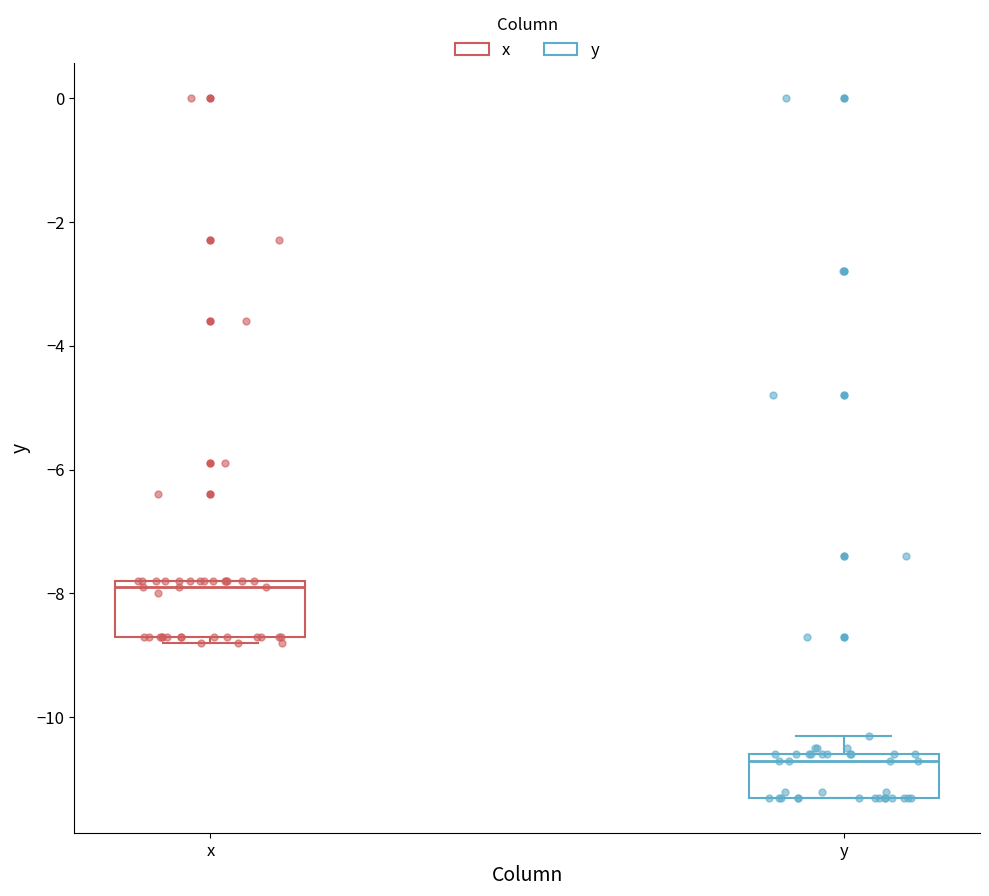

Reading left to right, read every box against the y-axis: the position of its median line, the range the box covers, and the ends of its whiskers. The values are not printed on the chart, so give them approximately, as read against the axis.

x: median -7.8 (just below the box's upper edge), box -8.6 to -7.8, whiskers -8.8 to -7.8
y: median -10.6 (just below the box's upper edge), box -11.2 to -10.6, whiskers -11.2 to -10.2